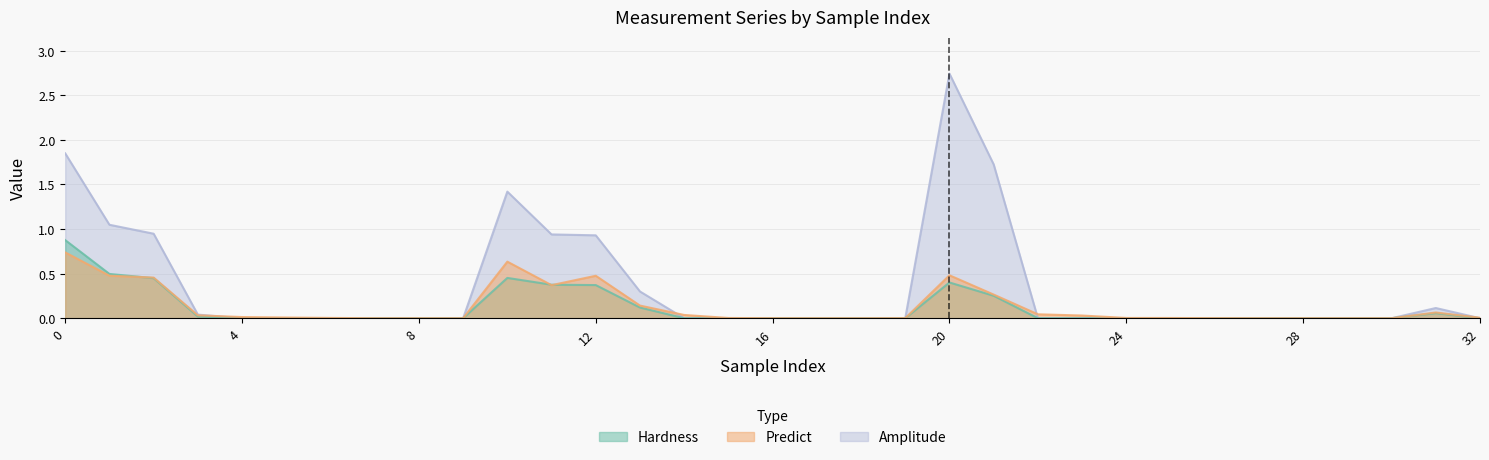

Which series ends up on top after the final intersection of Amplitude and Predict?

Predict